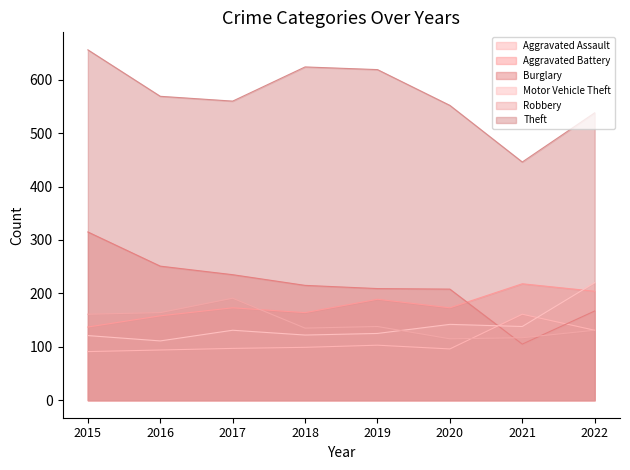

What is the difference between the highest and lowest values at 2015?

565